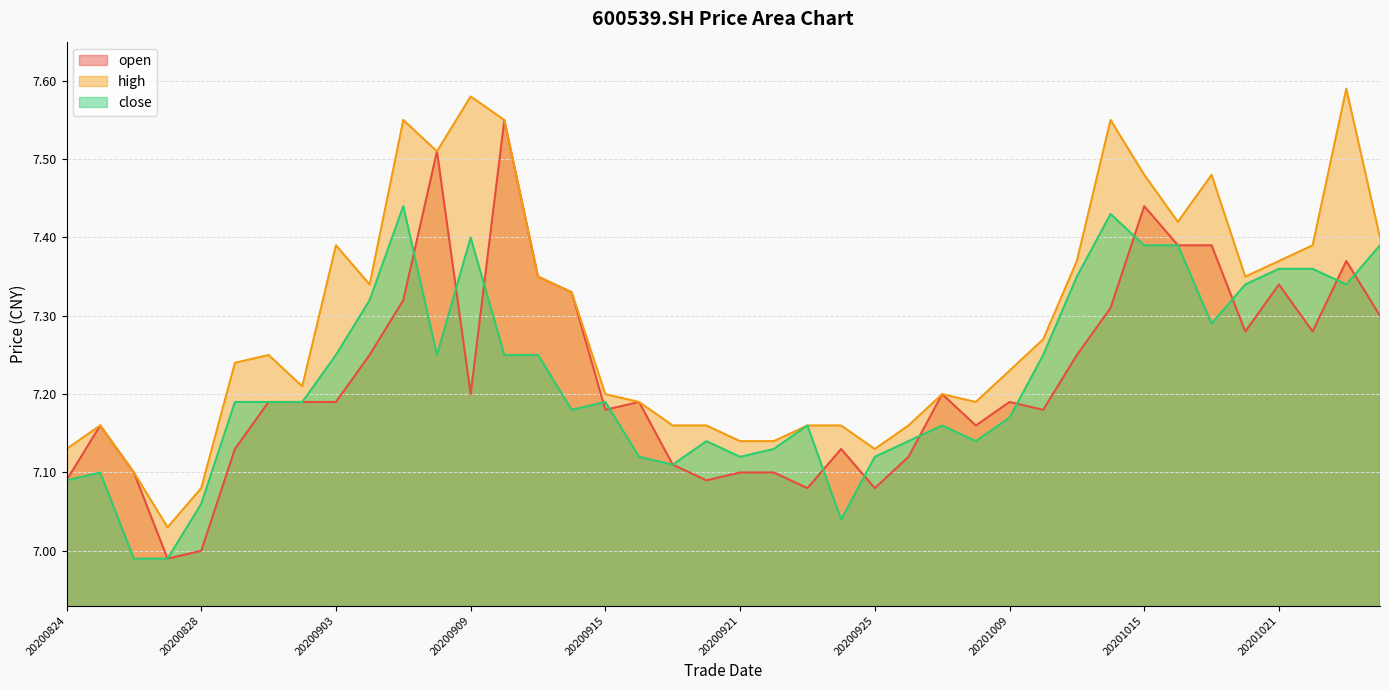

At how many categories does at least one series exceed 7?

40